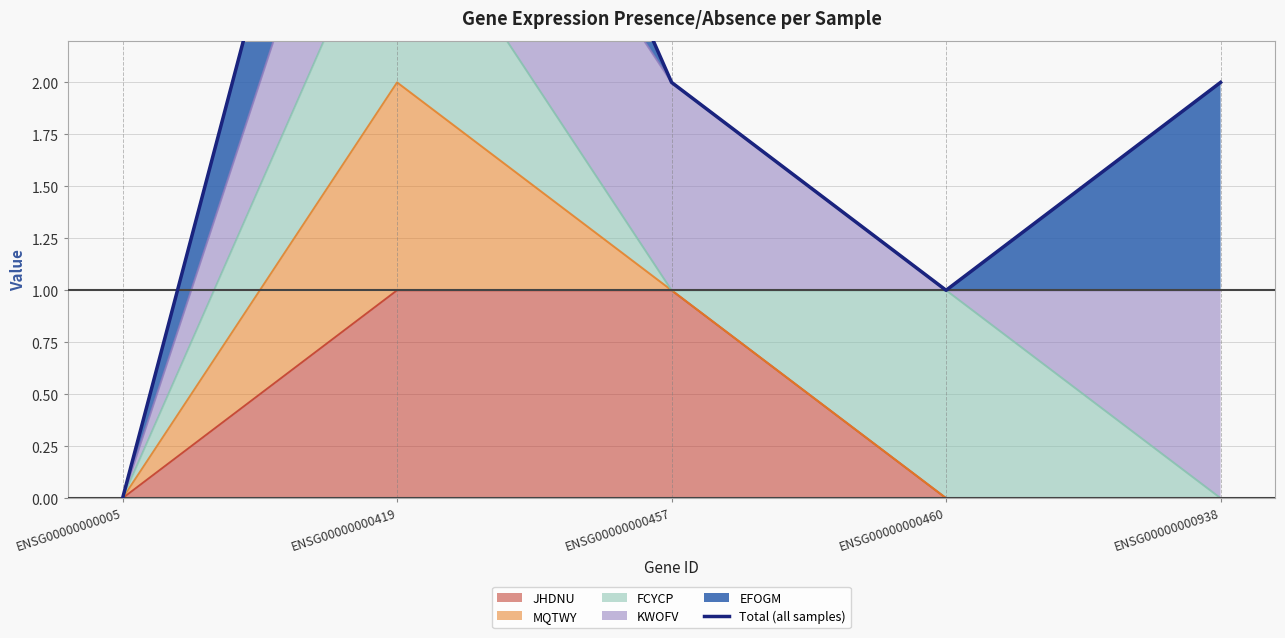

Reading left to right, what are all the values shown in this chart?

ENSG00000000005=0	ENSG00000000419=5	ENSG00000000457=2	ENSG00000000460=1	ENSG00000000938=2